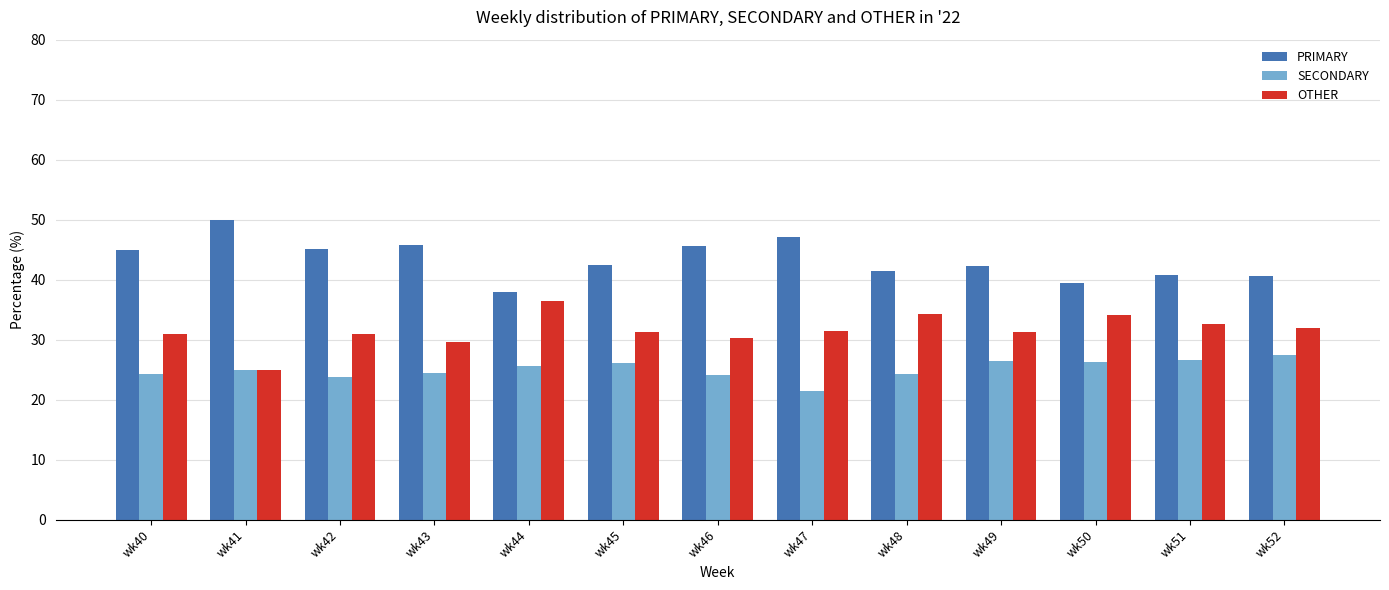

What is the difference between the SECONDARY values at wk43 and wk40?

0.3